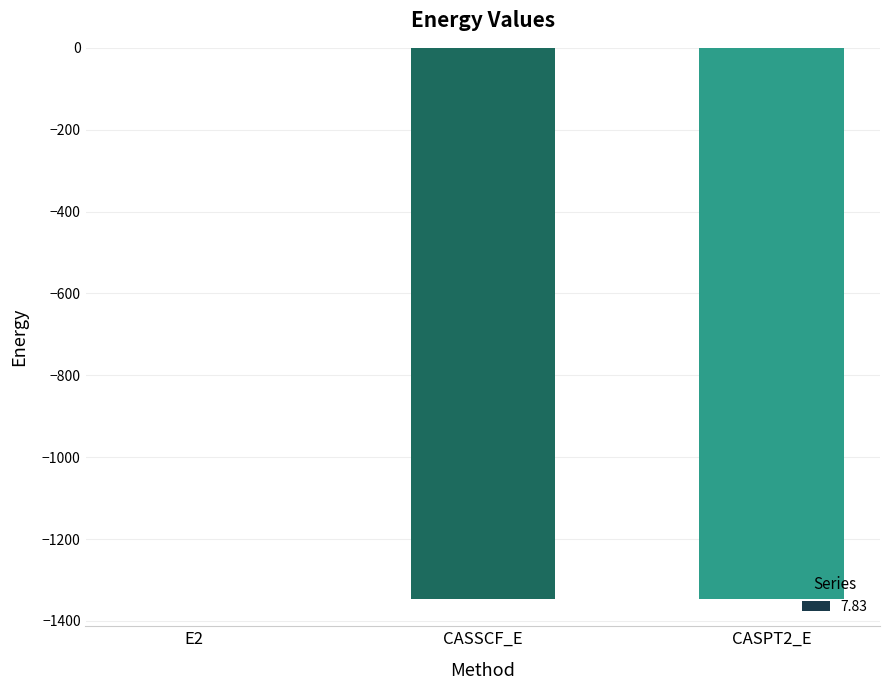

Is it true that the value at CASPT2_E is -1345.8?

True